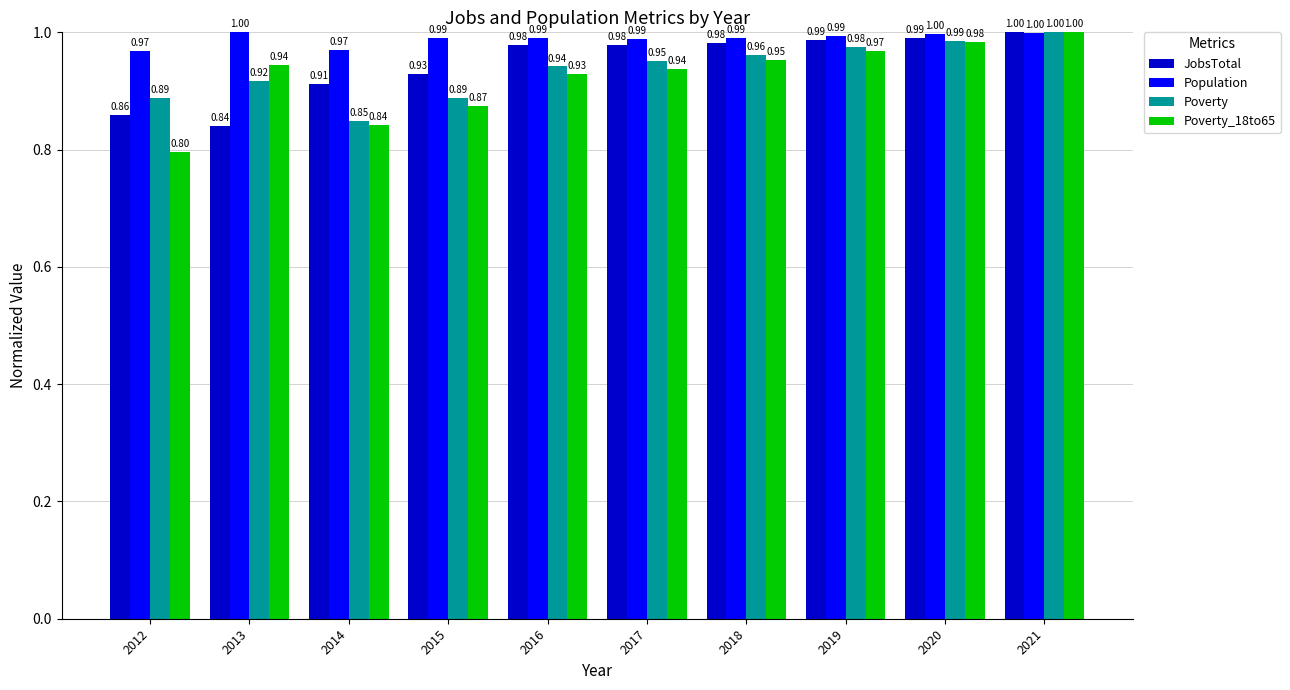

At which label is Poverty closest to 0?

2014